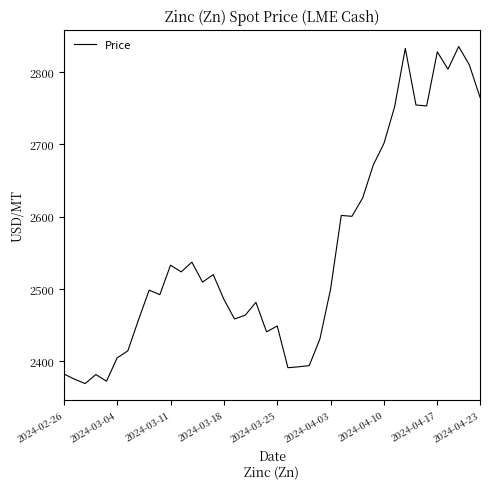

What is the sum of all values?

101998.8